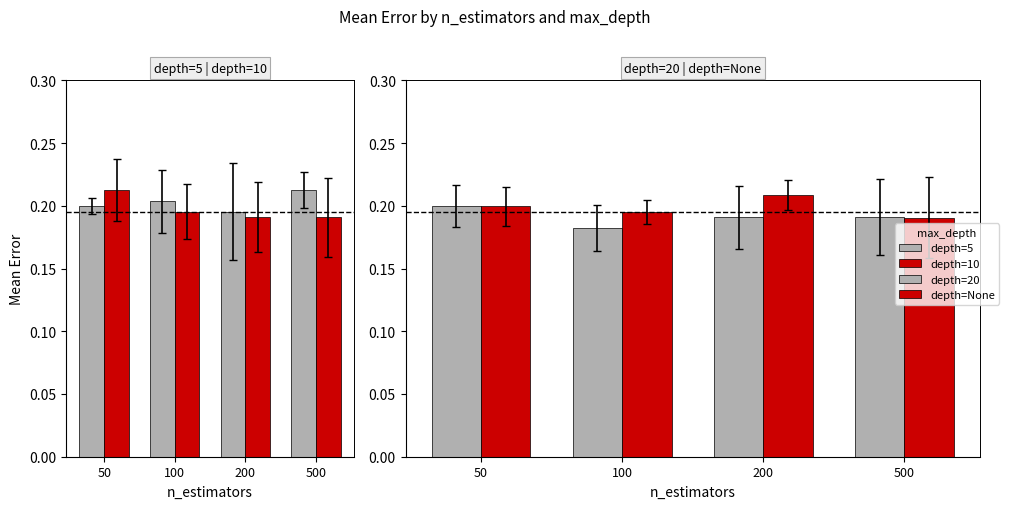

What is the maximum value for depth=20?

0.2